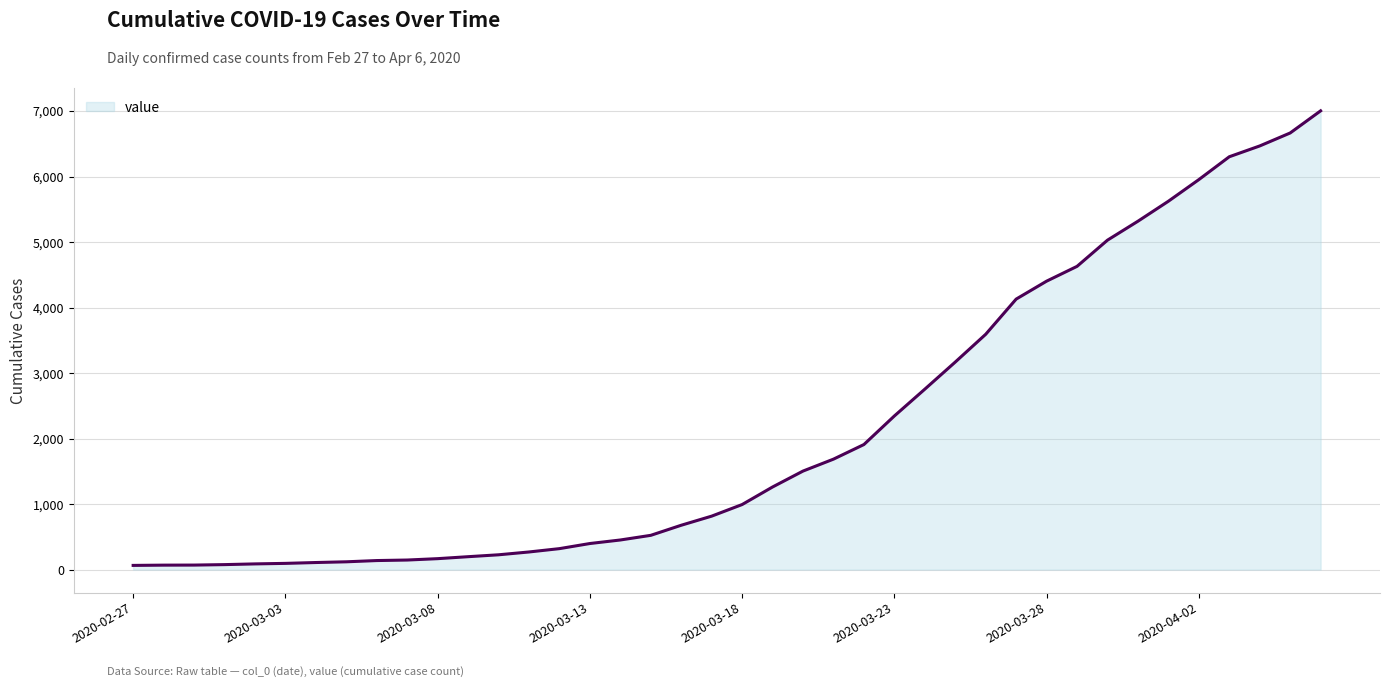

What is the difference between the maximum and minimum values?

6939